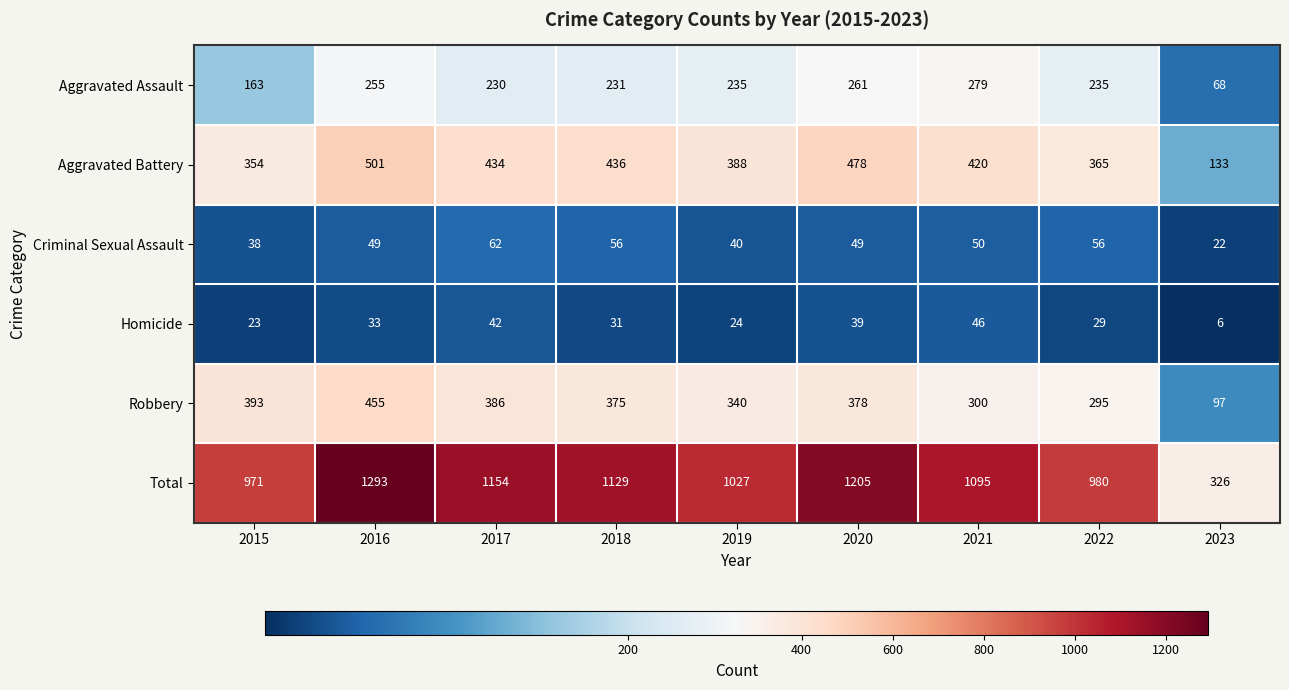

Which series has the largest total across all categories?

Total